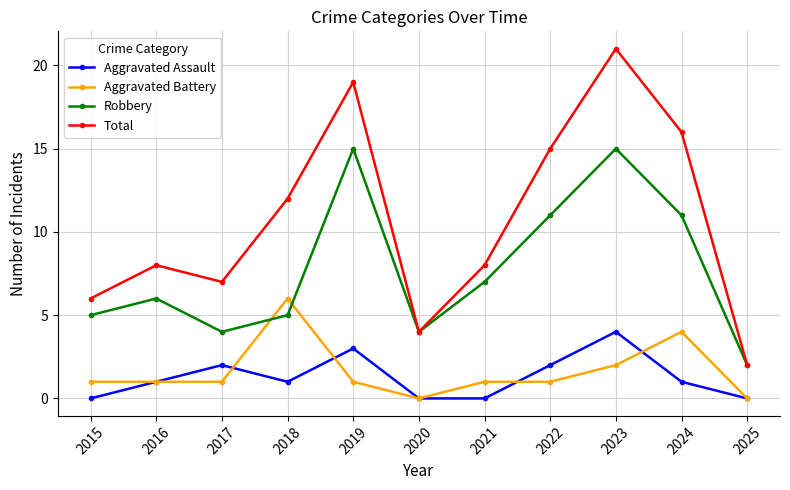

True or false: Total and Aggravated Battery cross at least once.

False